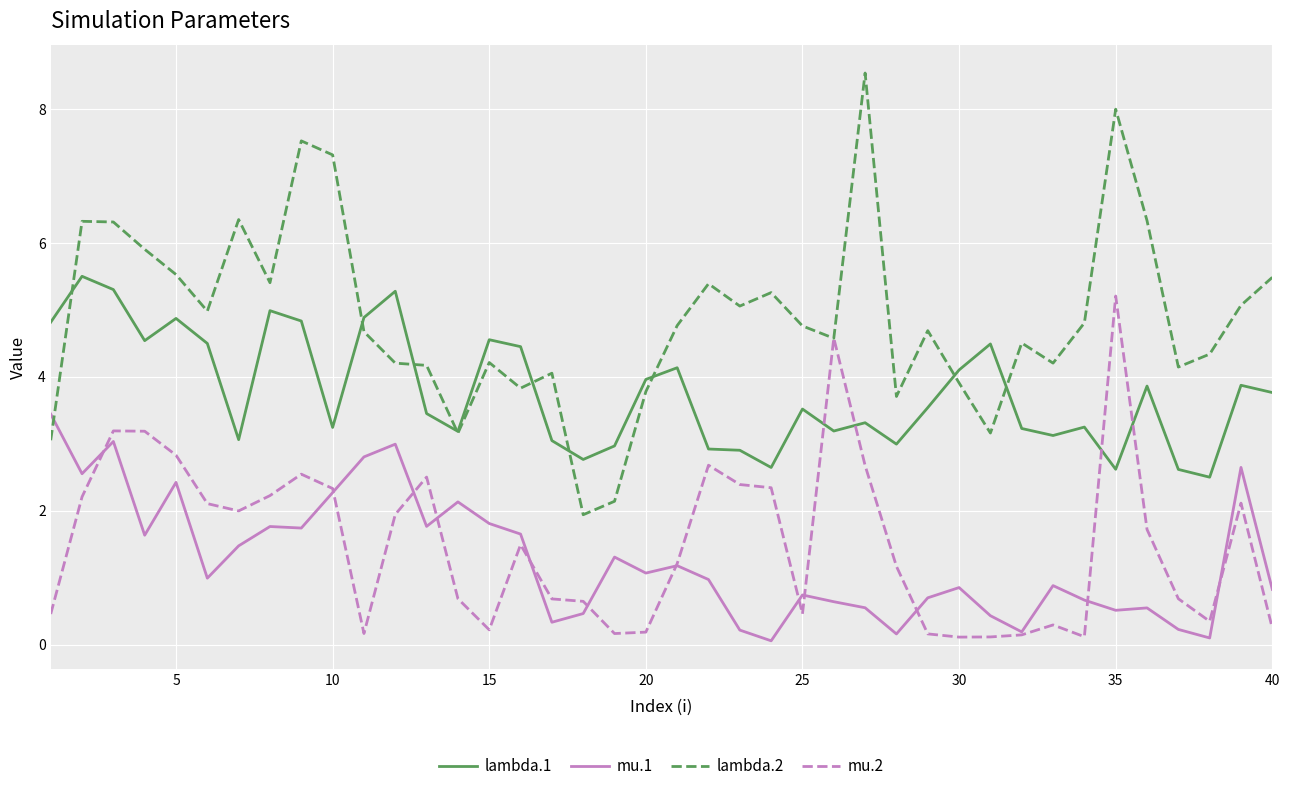

True or false: lambda.1 and mu.1 cross at least once.

False